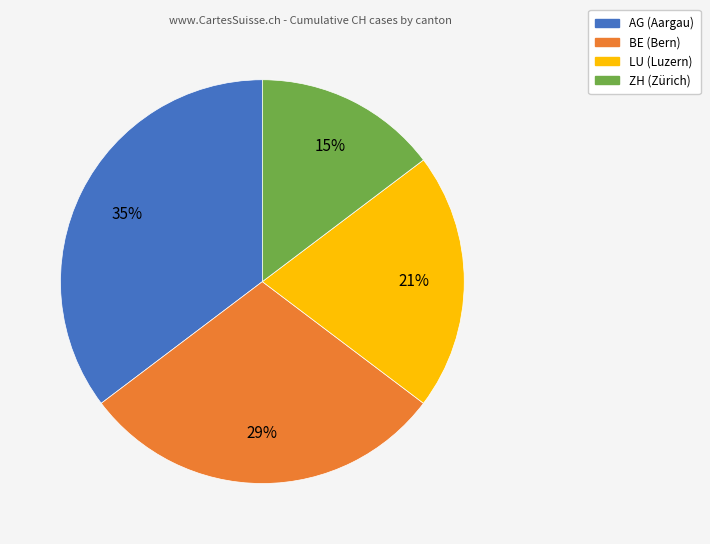

To the nearest percent, what is the average slice percentage?

25%